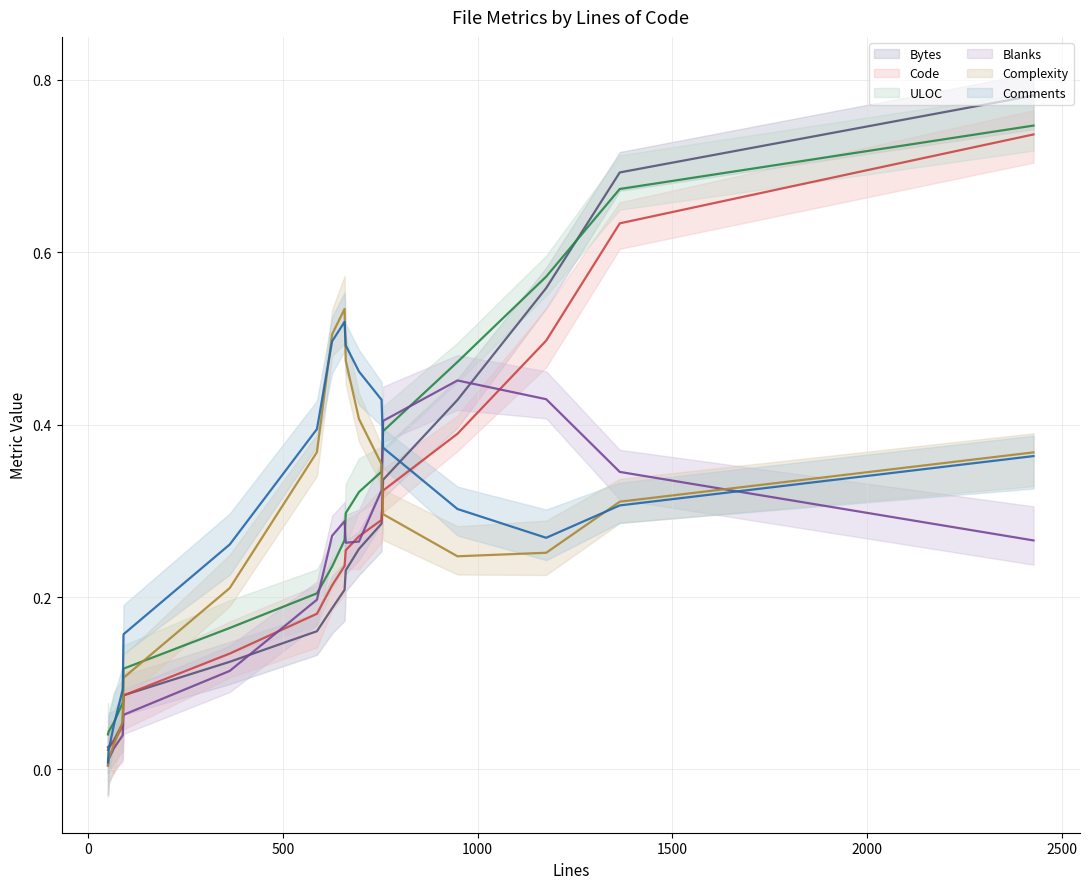

How many lines are shown in the chart?

6